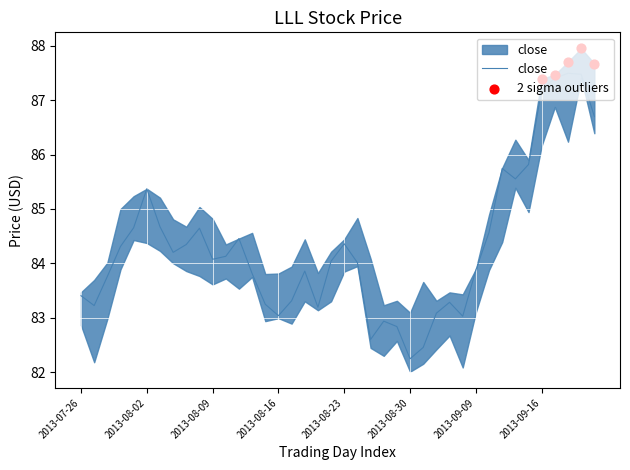

Is the value of close at 2013-08-26 greater than the value of low at 2013-07-31?

Yes